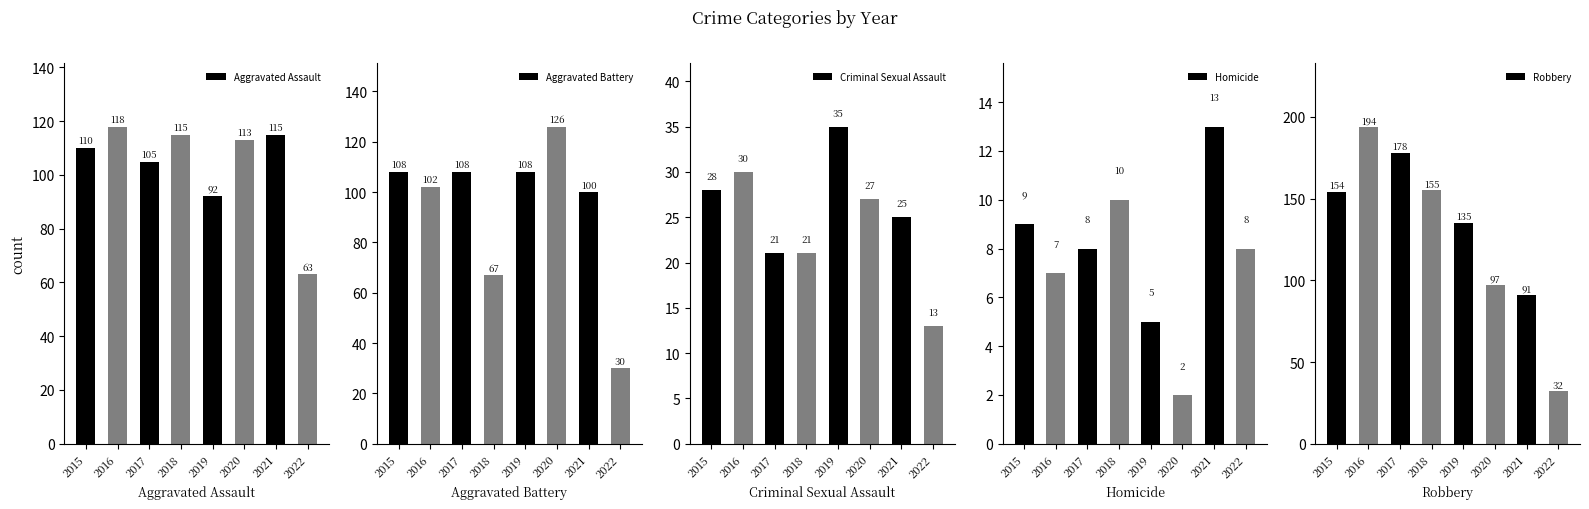

How many bars are there in total?

40